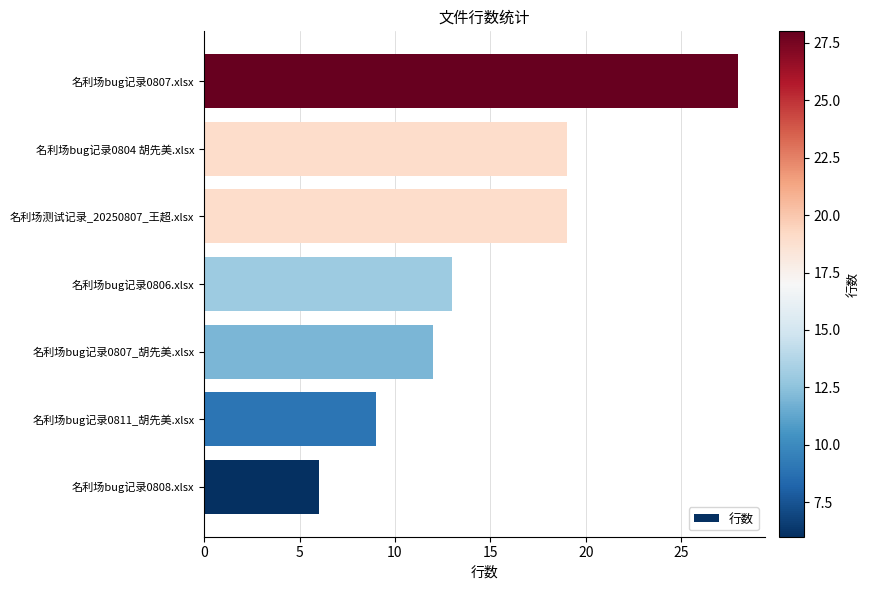

What is the sum of all values?

106